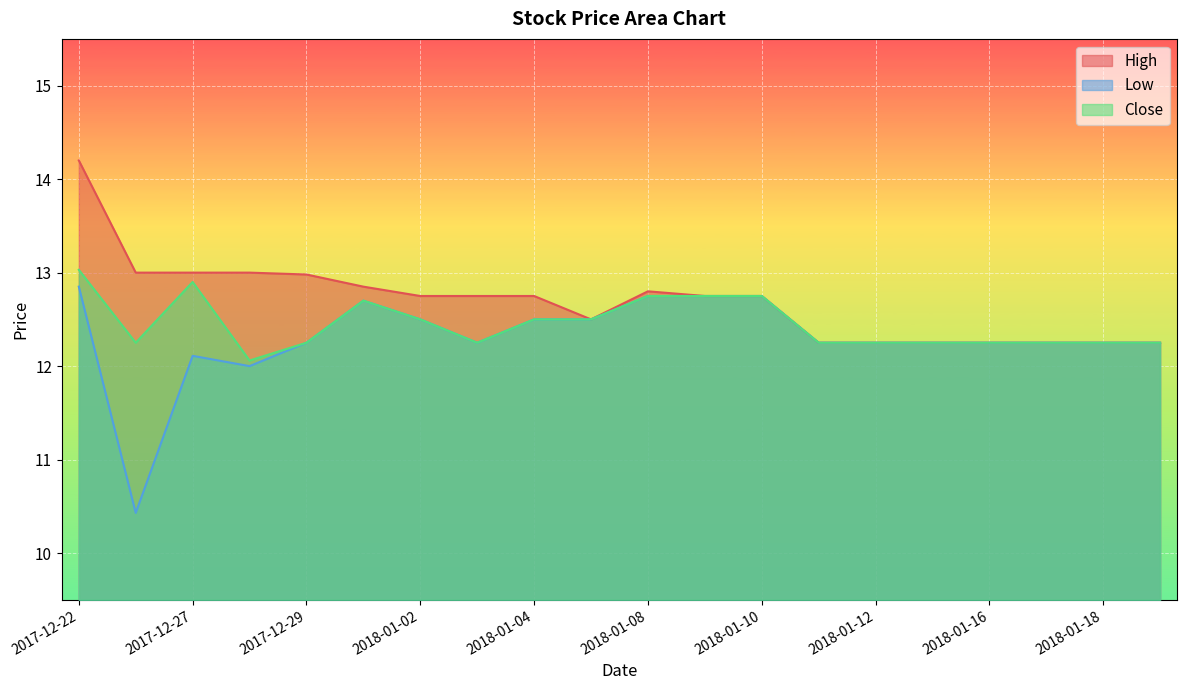

How many data points does each series have?

20